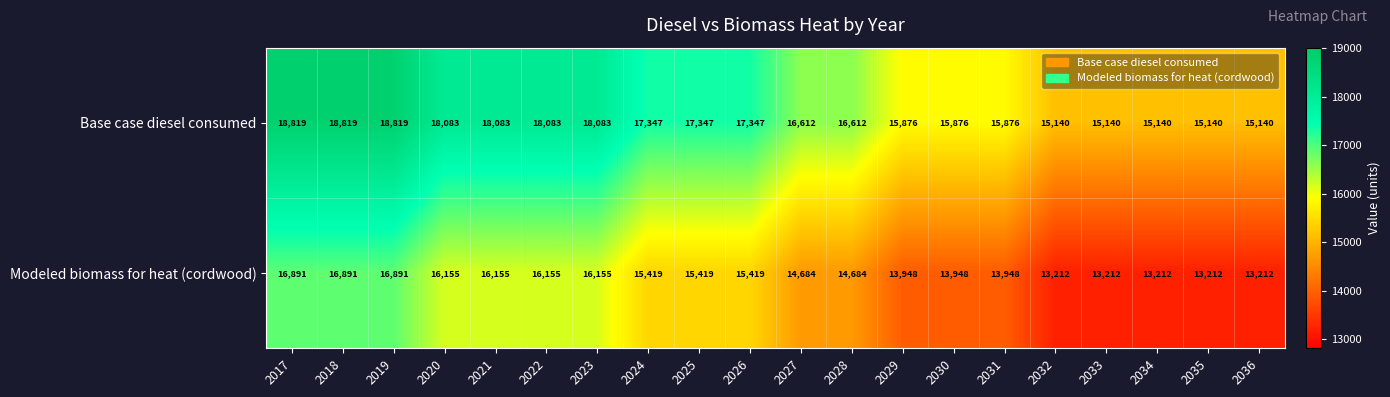

Which series has the largest total across all categories?

Base case diesel consumed